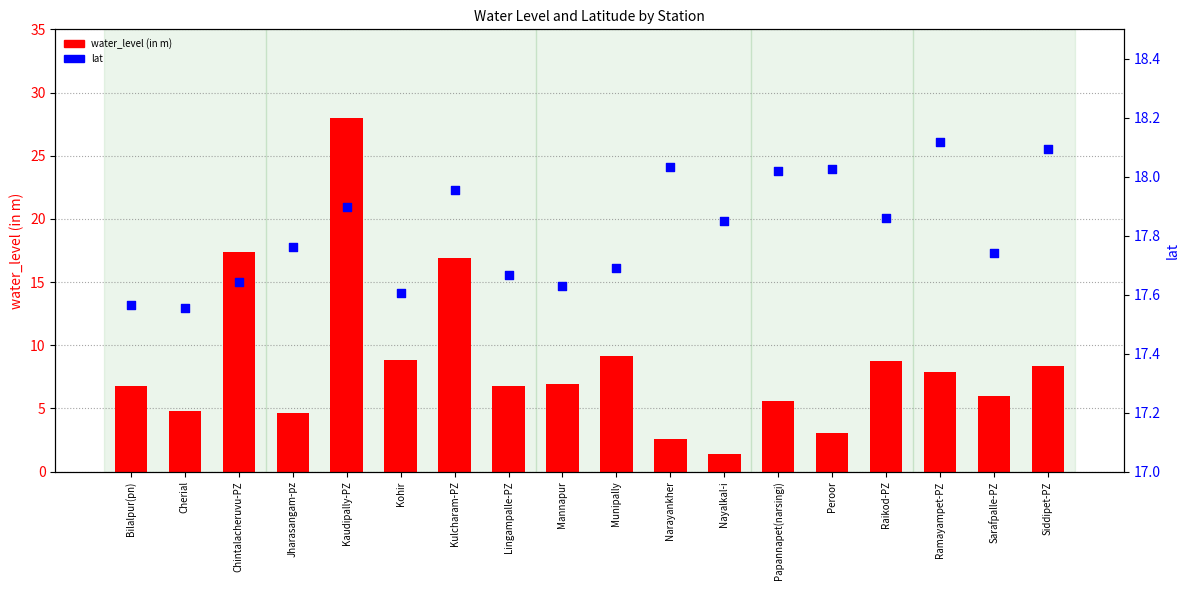

What are all the series names shown in the legend?

water_level (in m), lat